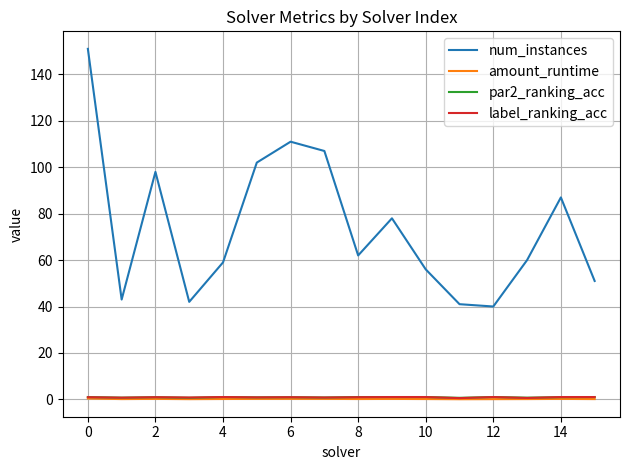

Which series has the widest spread of values?

num_instances